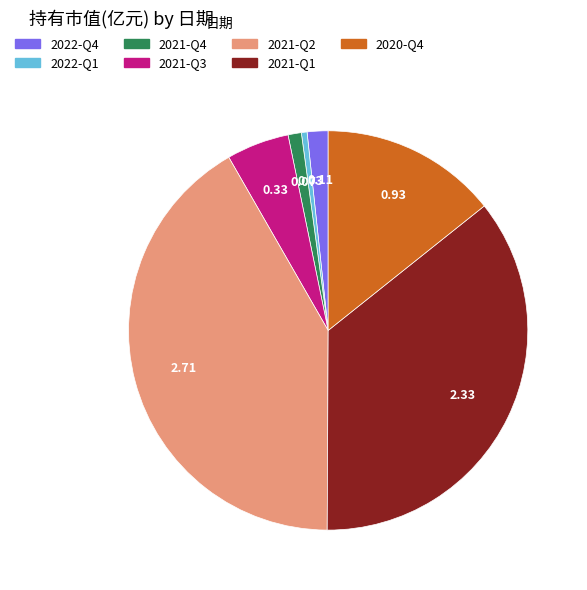

Which has a higher value, 2022-Q1 or 2022-Q4?

2022-Q4